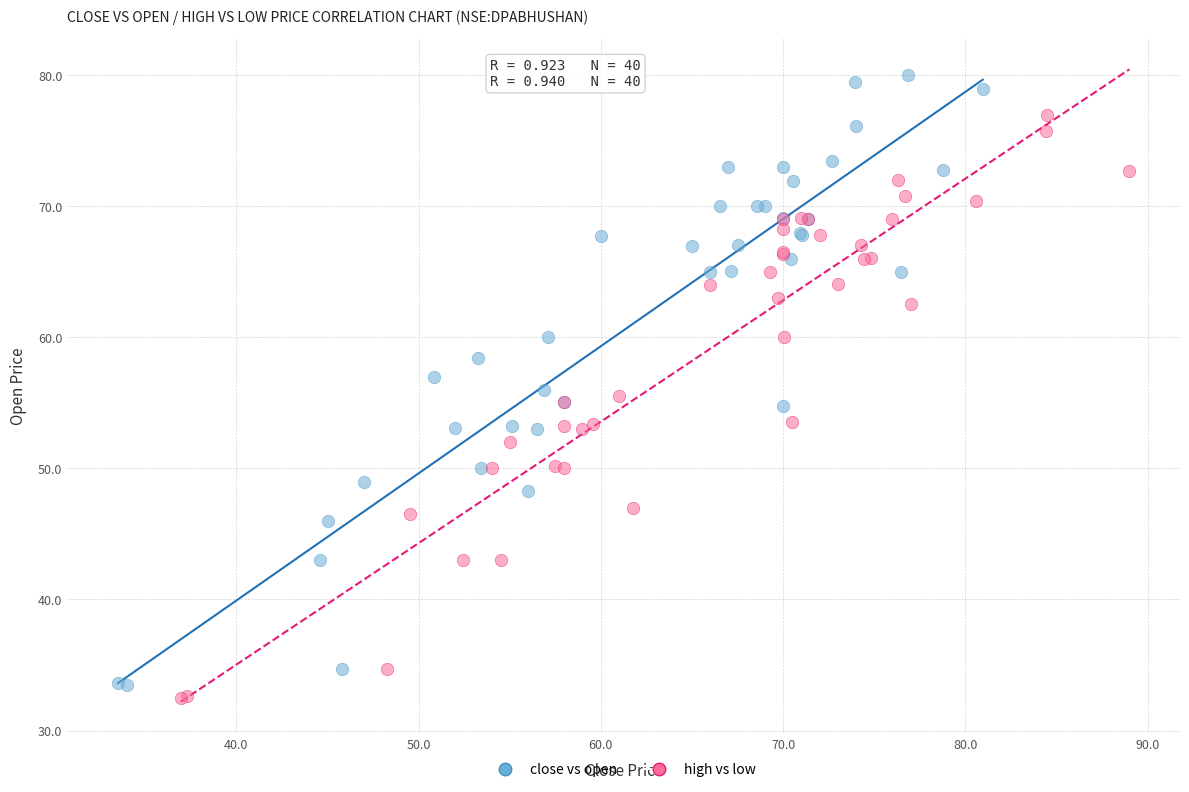

Which series has the widest spread of Y values?

close vs open